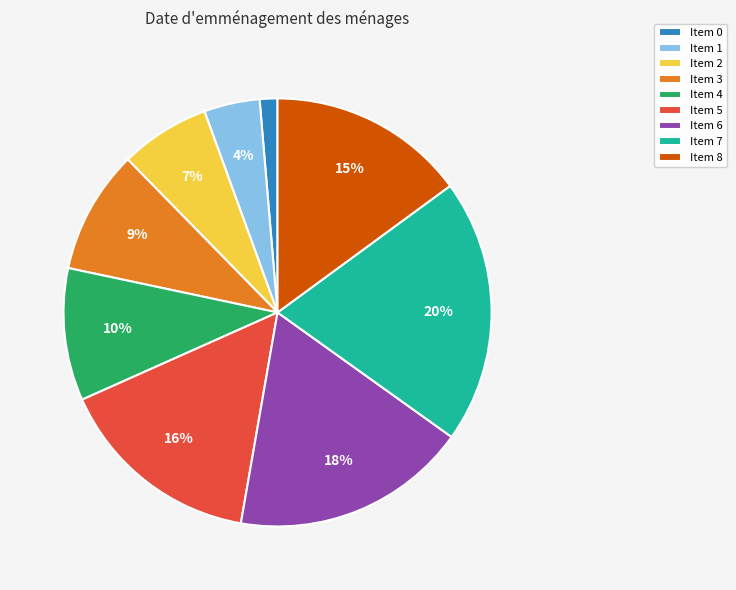

Rank the categories by value from highest to lowest.

Item 7, Item 6, Item 5, Item 8, Item 4, Item 3, Item 2, Item 1, Item 0